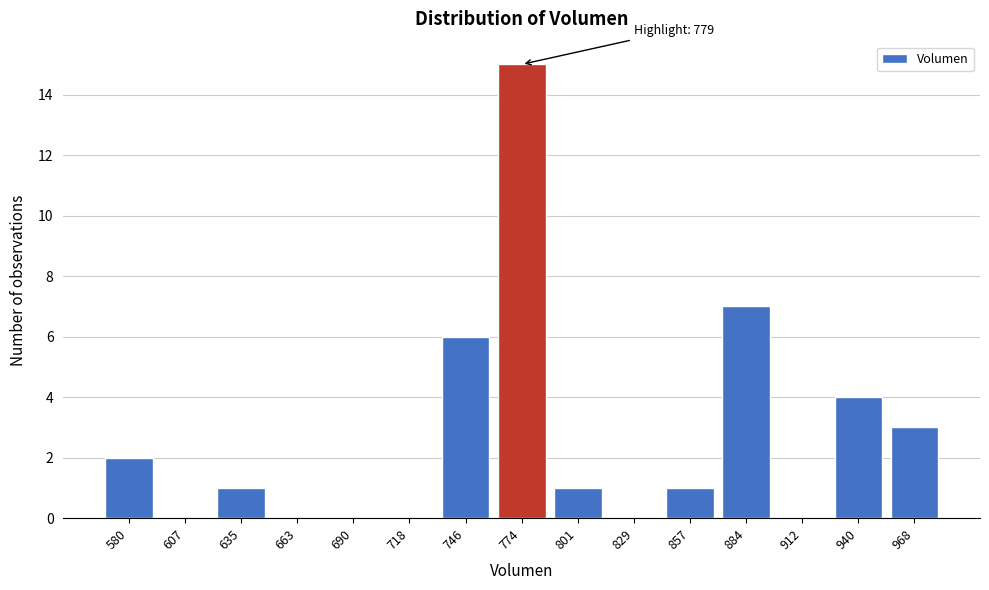

Reading right to left, transcribe all the data shown in this chart.

968=3	940=4	912=0	884=7	857=1	829=0	801=1	774=15	746=6	718=0	690=0	663=0	635=1	607=0	580=2